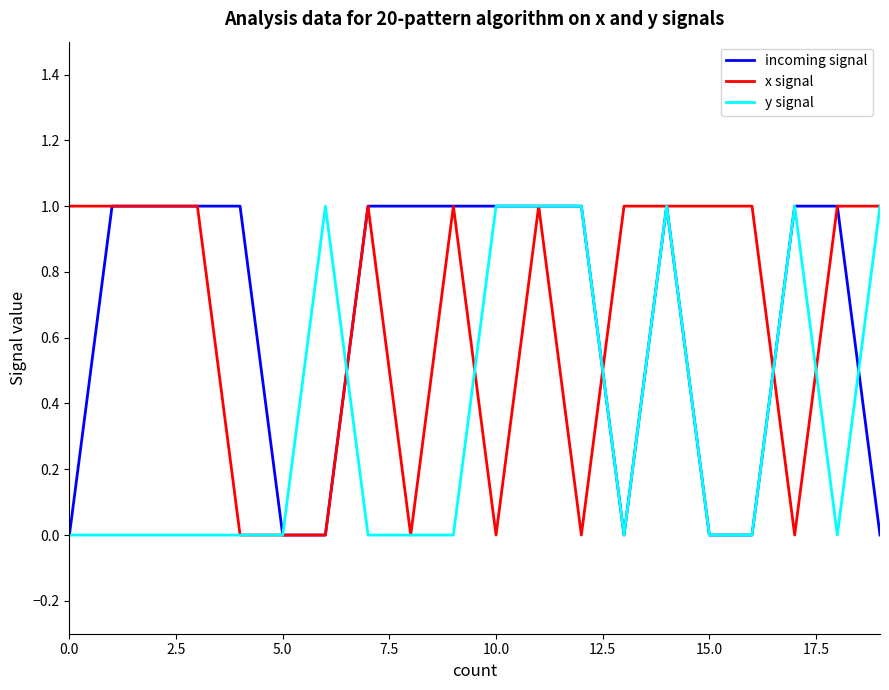

How many categories are shown in the chart?

20